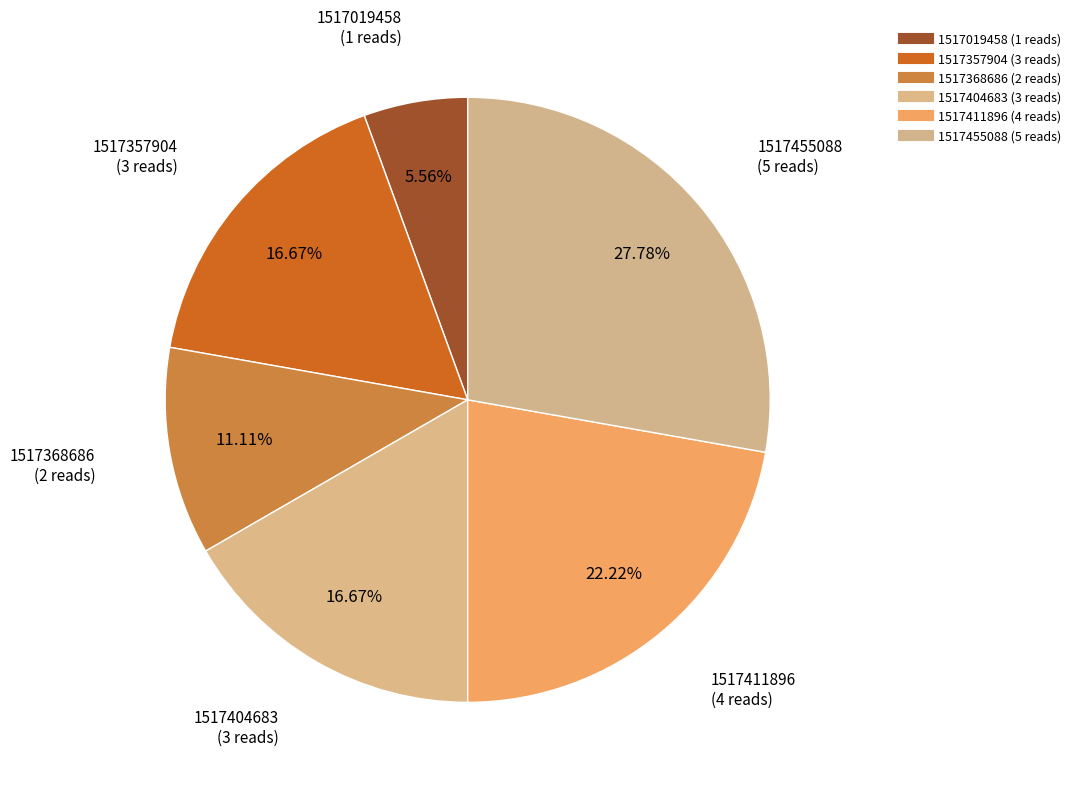

Count the number of slices in the pie.

6